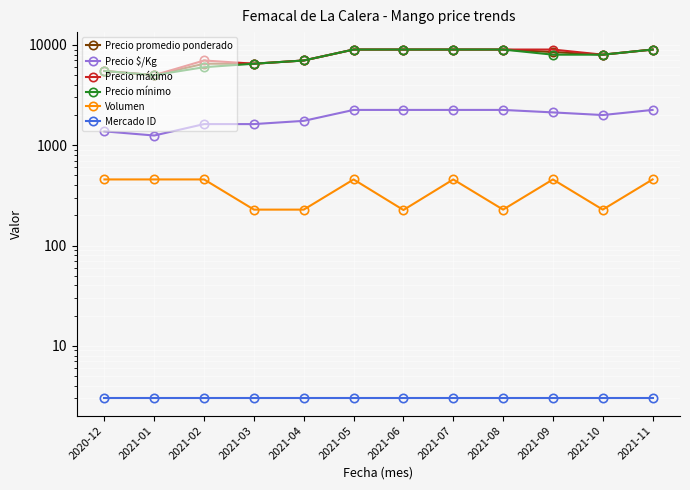

How many interior local valleys does the Volumen series have?

3